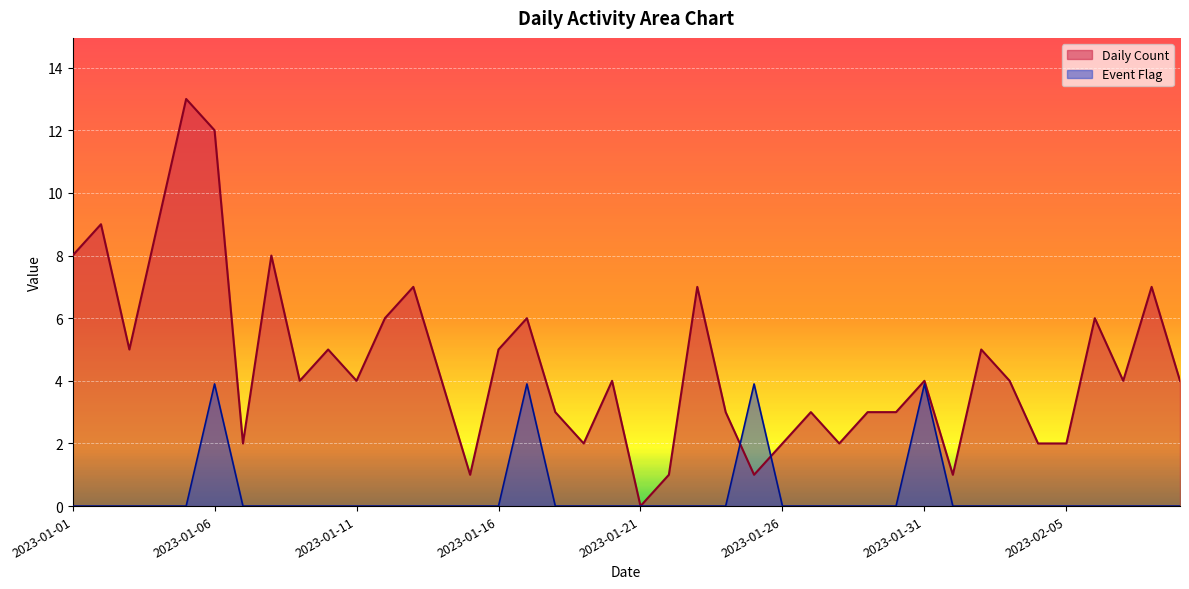

Reading left to right, extract all data points from this chart.

Daily Count: 2023-01-01=8.0	2023-01-02=9.0	2023-01-03=5.0	2023-01-04=9.0	2023-01-05=13.0	2023-01-06=12.0	2023-01-07=2.0	2023-01-08=8.0	2023-01-09=4.0	2023-01-10=5.0	2023-01-11=4.0	2023-01-12=6.0	2023-01-13=7.0	2023-01-14=4.0	2023-01-15=1.0	2023-01-16=5.0	2023-01-17=6.0	2023-01-18=3.0	2023-01-19=2.0	2023-01-20=4.0	2023-01-21=0.0	2023-01-22=1.0	2023-01-23=7.0	2023-01-24=3.0	2023-01-25=1.0	2023-01-26=2.0	2023-01-27=3.0	2023-01-28=2.0	2023-01-29=3.0	2023-01-30=3.0	2023-01-31=4.0	2023-02-01=1.0	2023-02-02=5.0	2023-02-03=4.0	2023-02-04=2.0	2023-02-05=2.0	2023-02-06=6.0	2023-02-07=4.0	2023-02-08=7.0	2023-02-09=4.0
Event Flag: 2023-01-01=0.0	2023-01-02=0.0	2023-01-03=0.0	2023-01-04=0.0	2023-01-05=0.0	2023-01-06=3.9	2023-01-07=0.0	2023-01-08=0.0	2023-01-09=0.0	2023-01-10=0.0	2023-01-11=0.0	2023-01-12=0.0	2023-01-13=0.0	2023-01-14=0.0	2023-01-15=0.0	2023-01-16=0.0	2023-01-17=3.9	2023-01-18=0.0	2023-01-19=0.0	2023-01-20=0.0	2023-01-21=0.0	2023-01-22=0.0	2023-01-23=0.0	2023-01-24=0.0	2023-01-25=3.9	2023-01-26=0.0	2023-01-27=0.0	2023-01-28=0.0	2023-01-29=0.0	2023-01-30=0.0	2023-01-31=3.9	2023-02-01=0.0	2023-02-02=0.0	2023-02-03=0.0	2023-02-04=0.0	2023-02-05=0.0	2023-02-06=0.0	2023-02-07=0.0	2023-02-08=0.0	2023-02-09=0.0